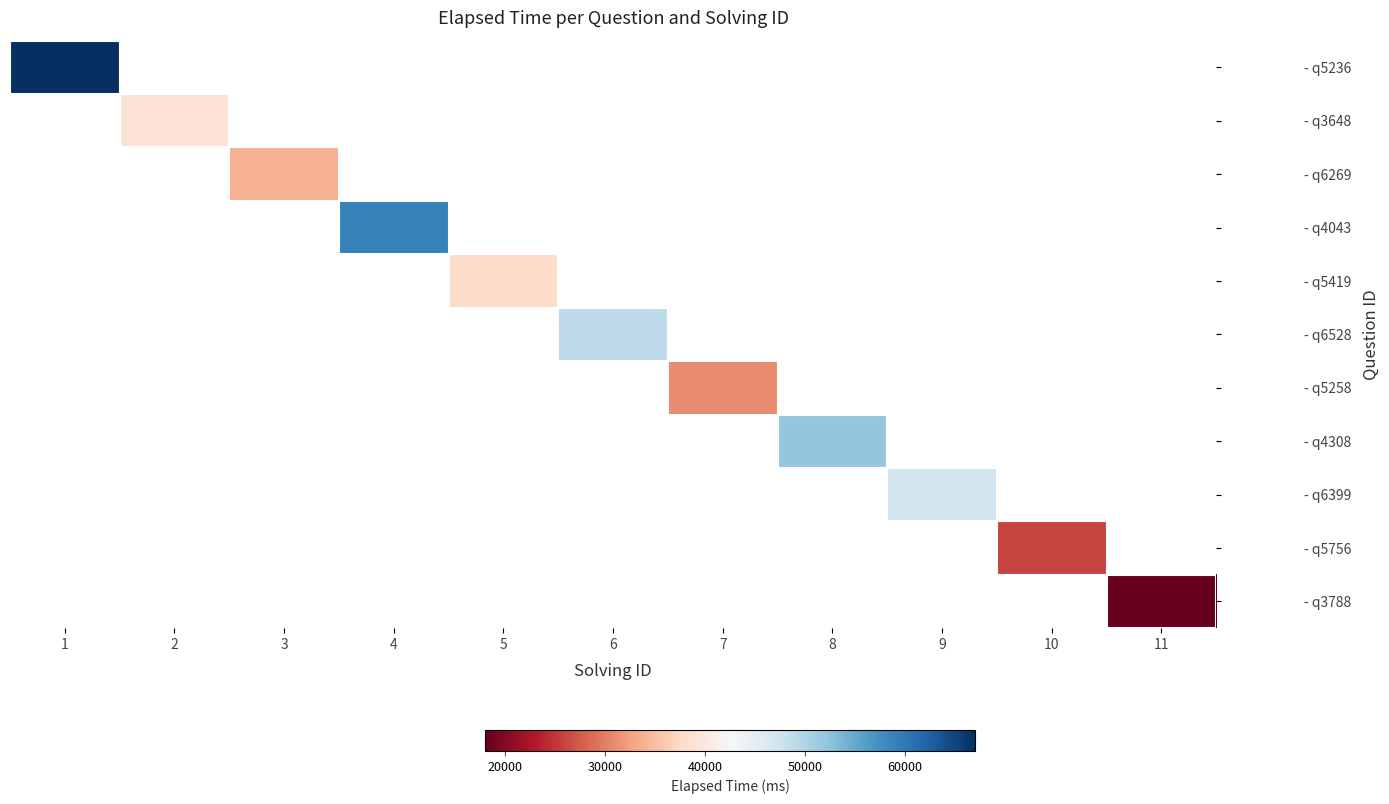

Is the value of - q4308 at 6 greater than the value of - q6528 at 3?

No